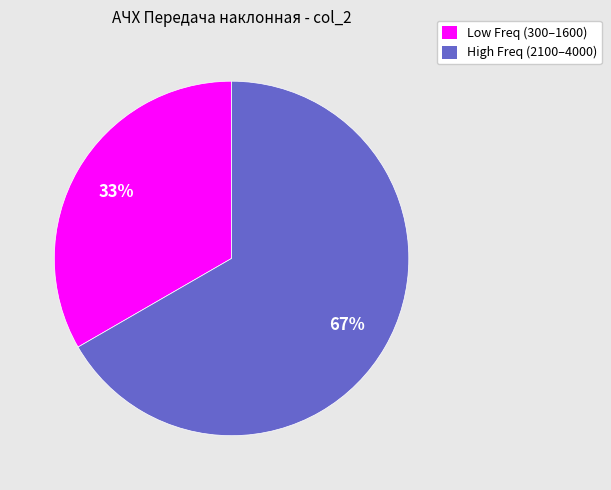

Count the number of slices in the pie.

2